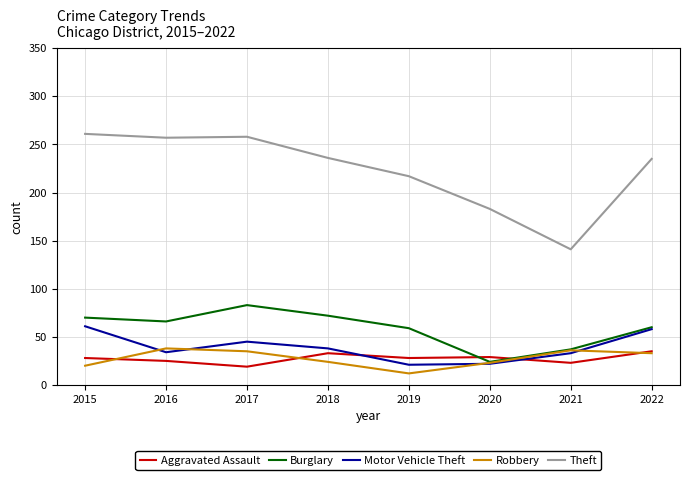

The Robbery series shows 49 at 2022. True or false?

False